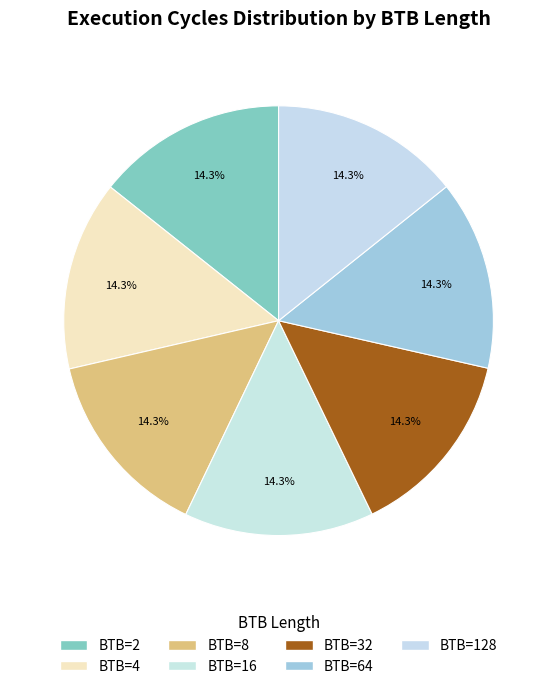

How many segments does this pie chart have?

7